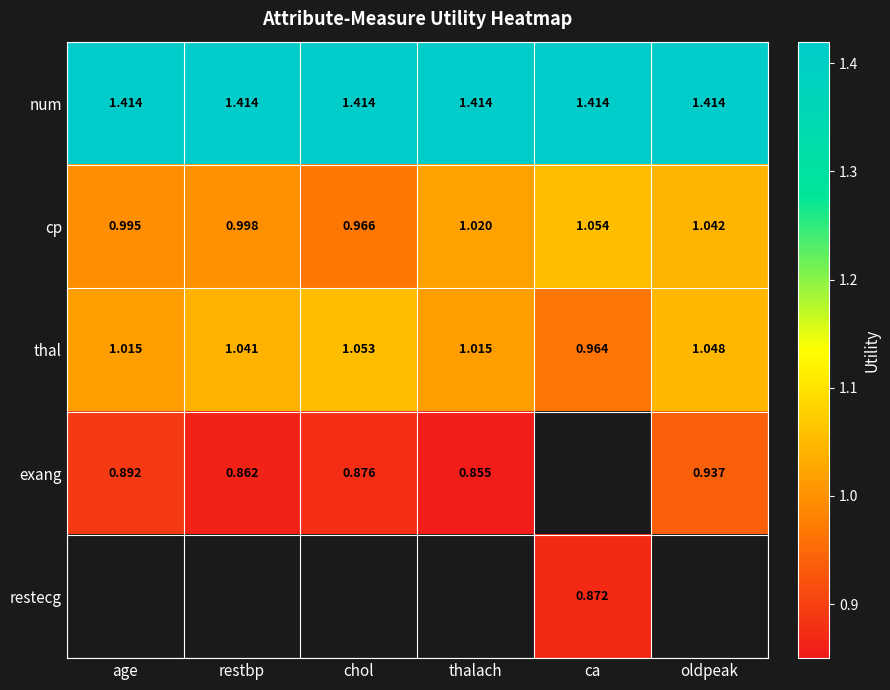

Is the value of exang at chol greater than the value of num at age?

No